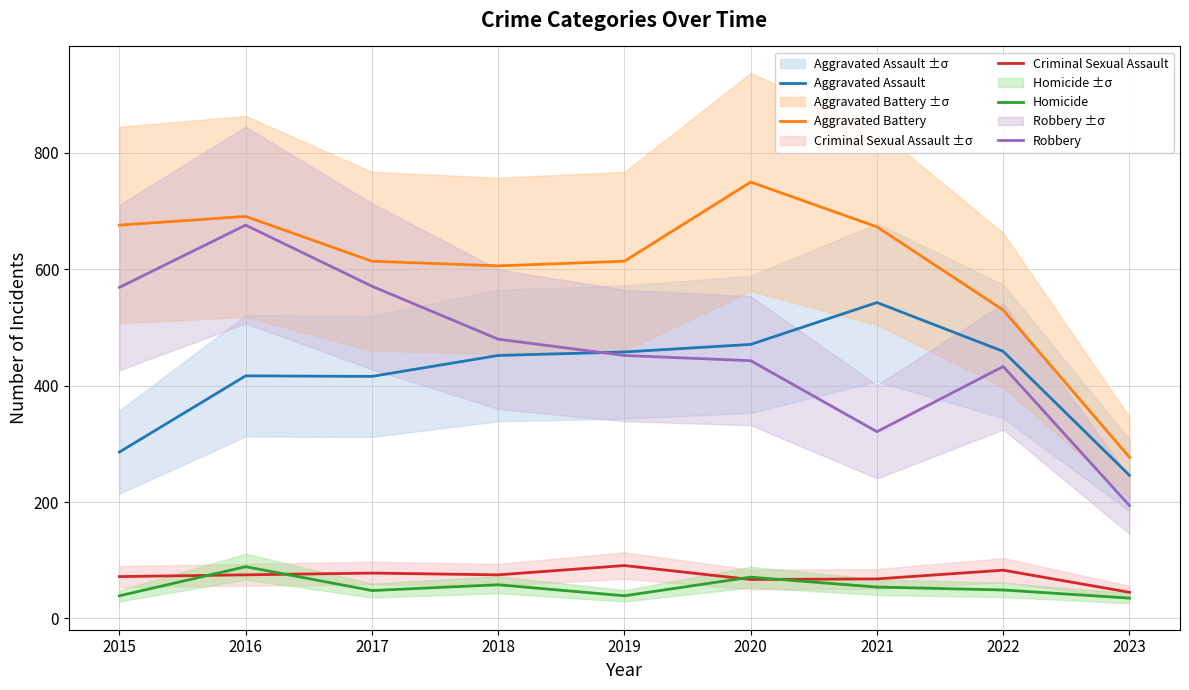

Is this an area chart (filled region under the line)?

No